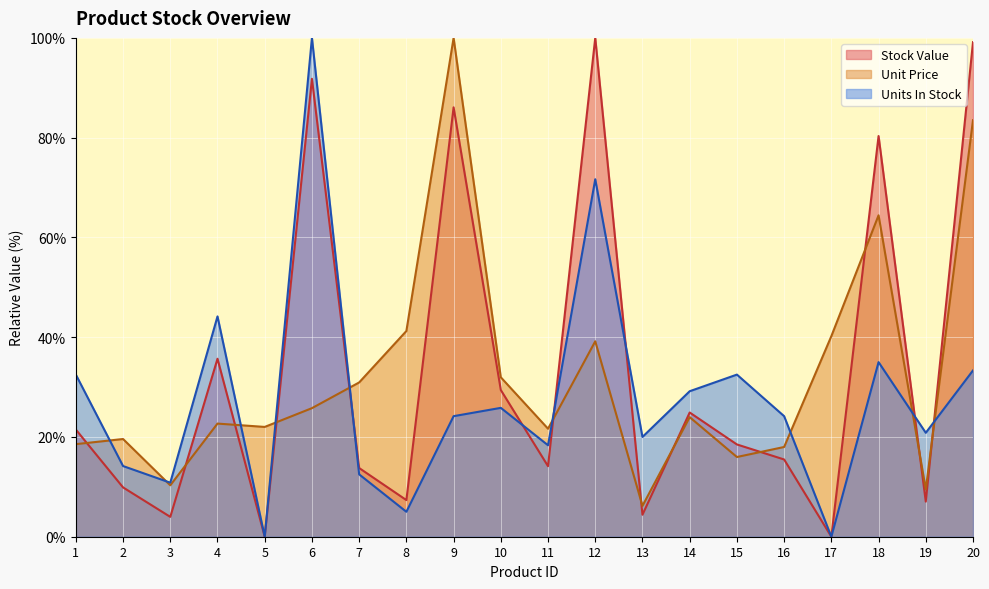

Reading right to left, what are all the values shown in this chart?

Stock Value: 99.1	7.0	80.3	0.0	15.5	18.5	24.9	4.4	100.0	14.1	29.4	86.1	7.3	13.8	91.8	0.0	35.7	4.0	9.9	21.5
Unit Price: 83.5	9.5	64.4	40.2	18.0	16.0	24.0	6.2	39.2	21.6	32.0	100.0	41.2	30.9	25.8	22.0	22.7	10.3	19.6	18.6
Units In Stock: 33.3	20.8	35.0	0.0	24.2	32.5	29.2	20.0	71.7	18.3	25.8	24.2	5.0	12.5	100.0	0.0	44.2	10.8	14.2	32.5